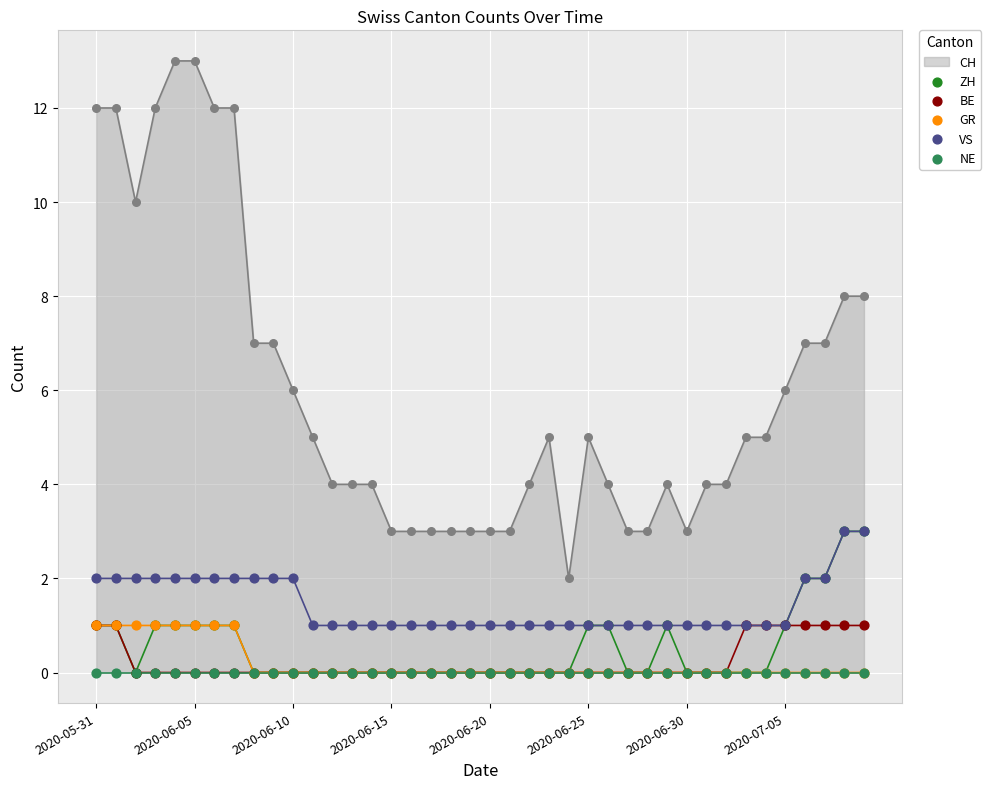

What is the maximum value for CH?

13